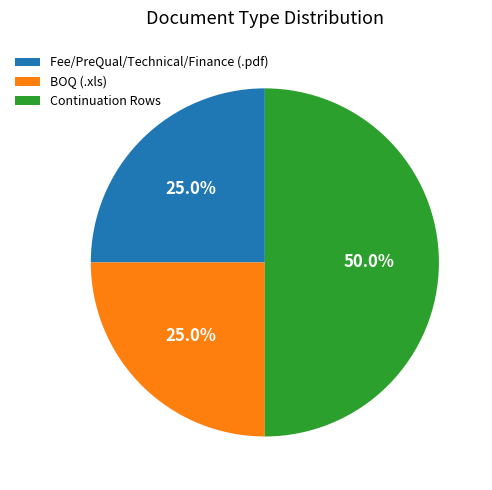

What percentage do Continuation Rows and Fee/PreQual/Technical/Finance (.pdf) together represent?

75.0%